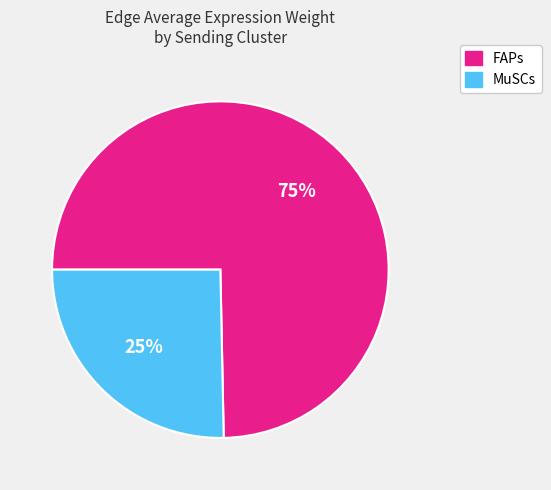

Is the sum of MuSCs and FAPs greater than half?

Yes